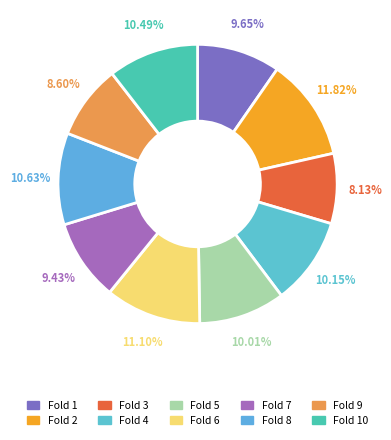

Is it true that Fold 6 is 11% of the pie?

True